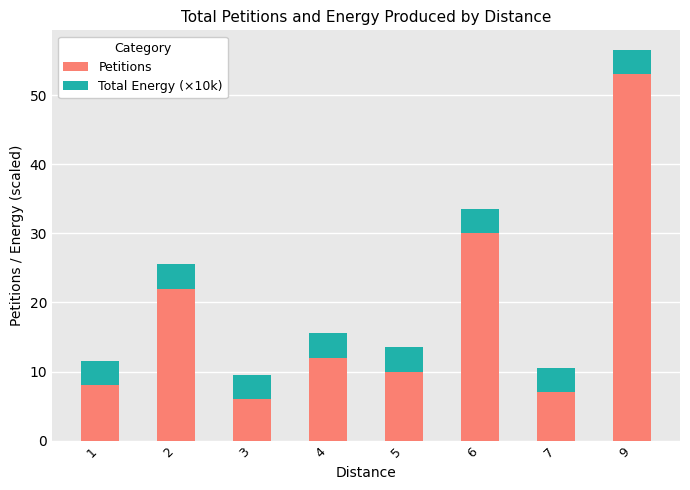

What is the value of the Petitions bar at the 5th from the left?

10.0